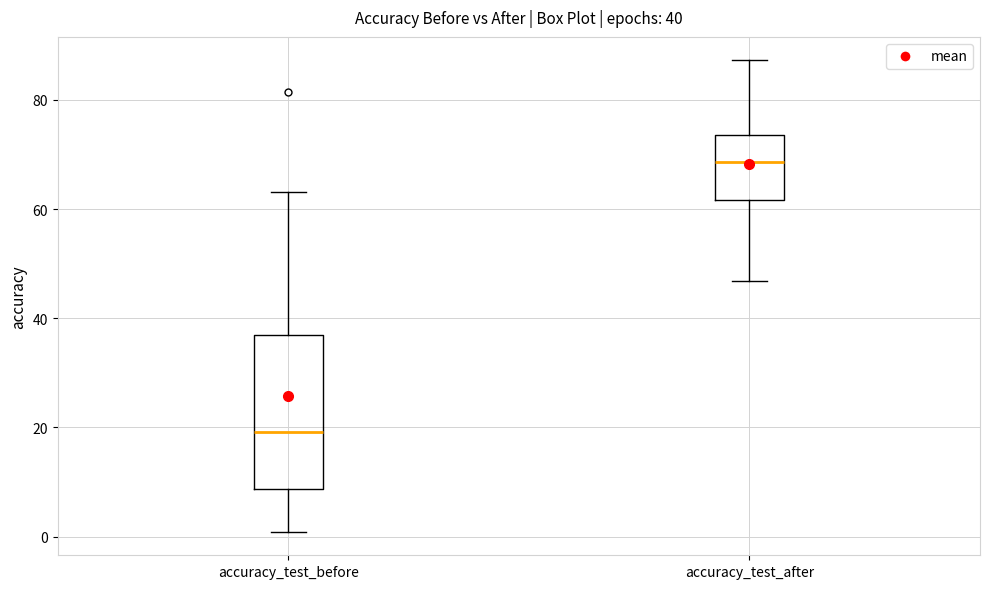

Which box's median line is the highest?

accuracy_test_after